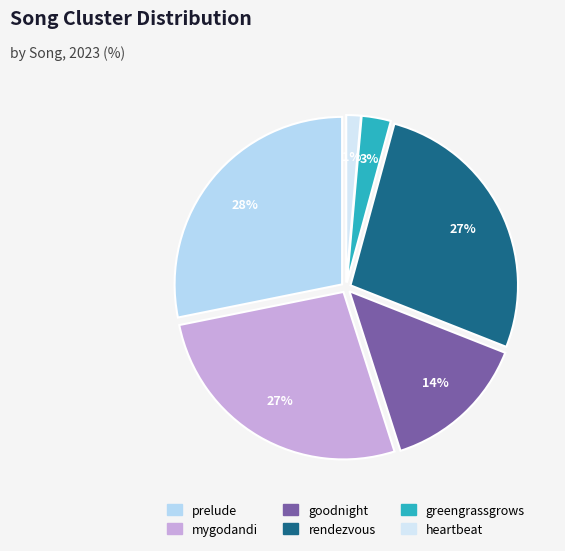

To the nearest percent, what portion does heartbeat represent?

1%